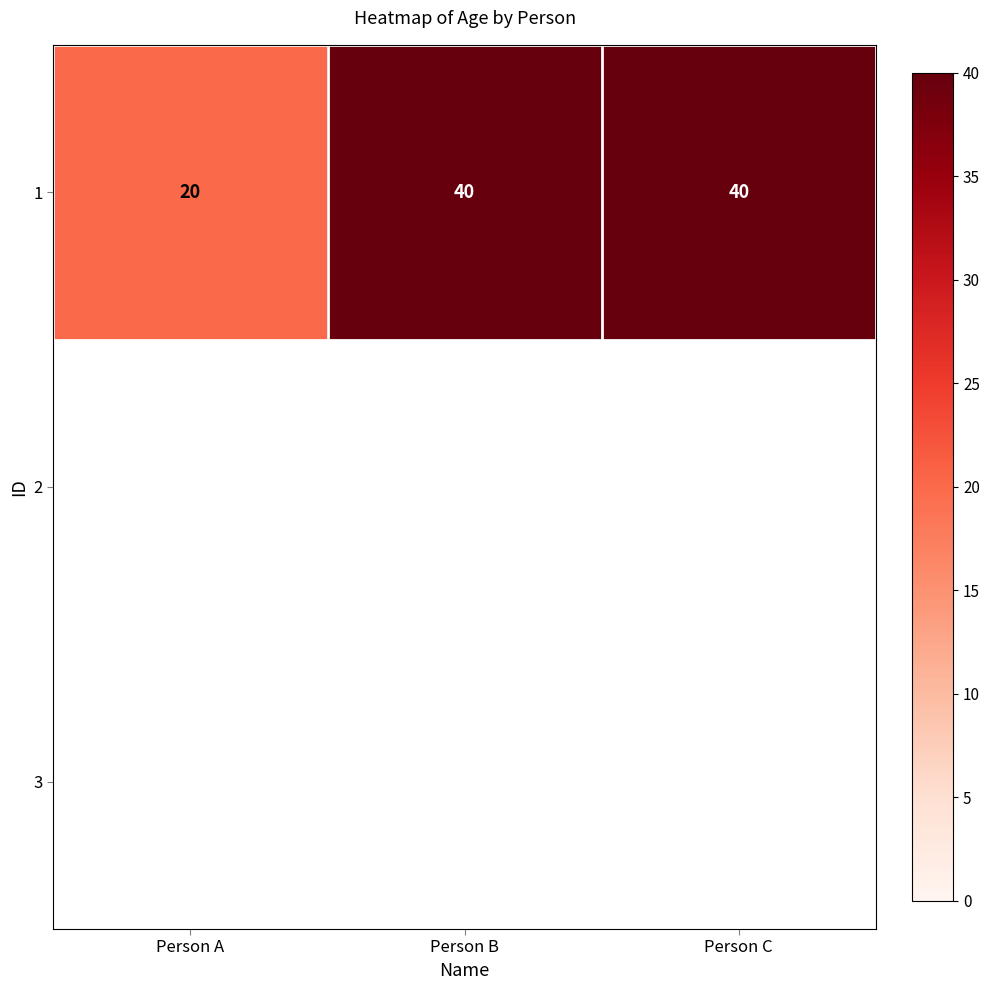

What is the maximum value shown in the chart?

40